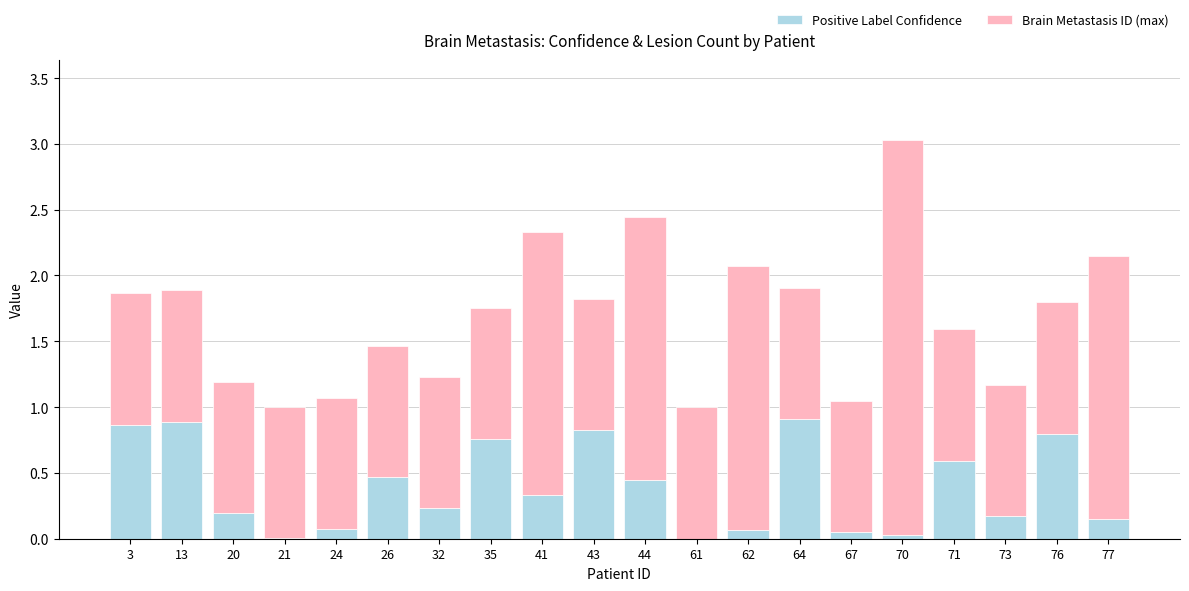

What is the total value across all series at 64?

1.9